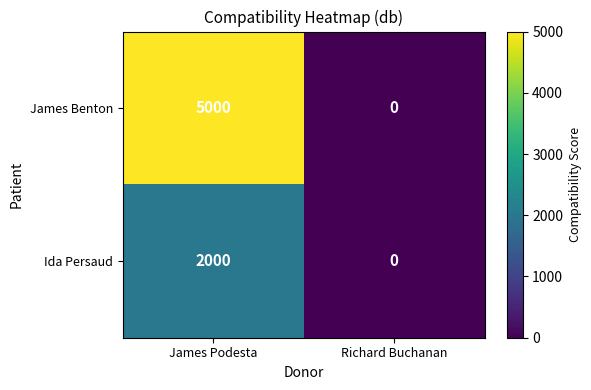

What is the average value of the Ida Persaud series?

1000